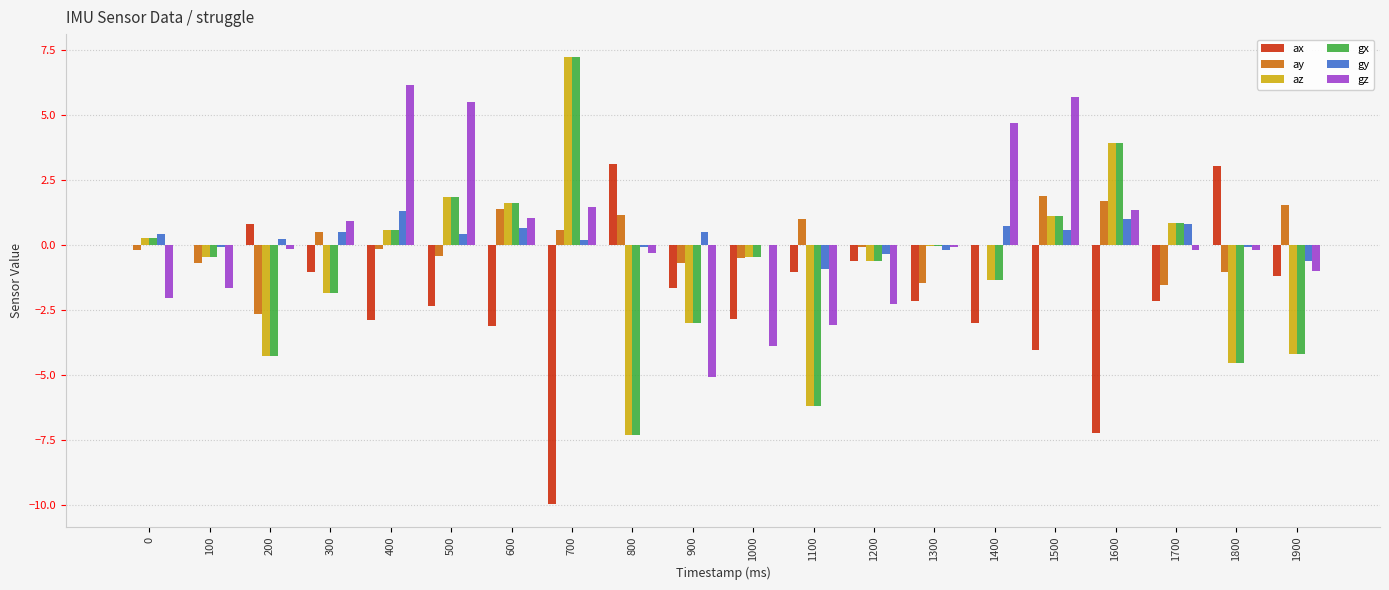

What value does the az series have at 100?

-0.5